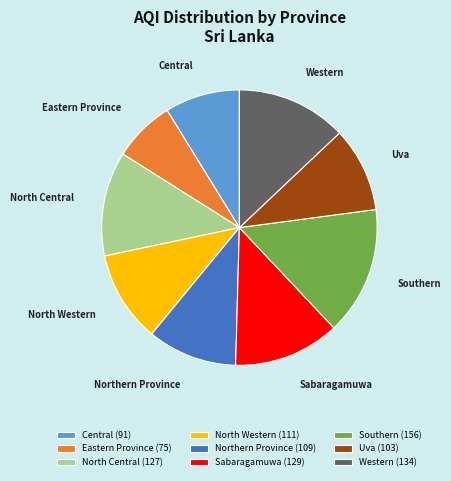

True or false: Southern accounts for 6% of the total.

False